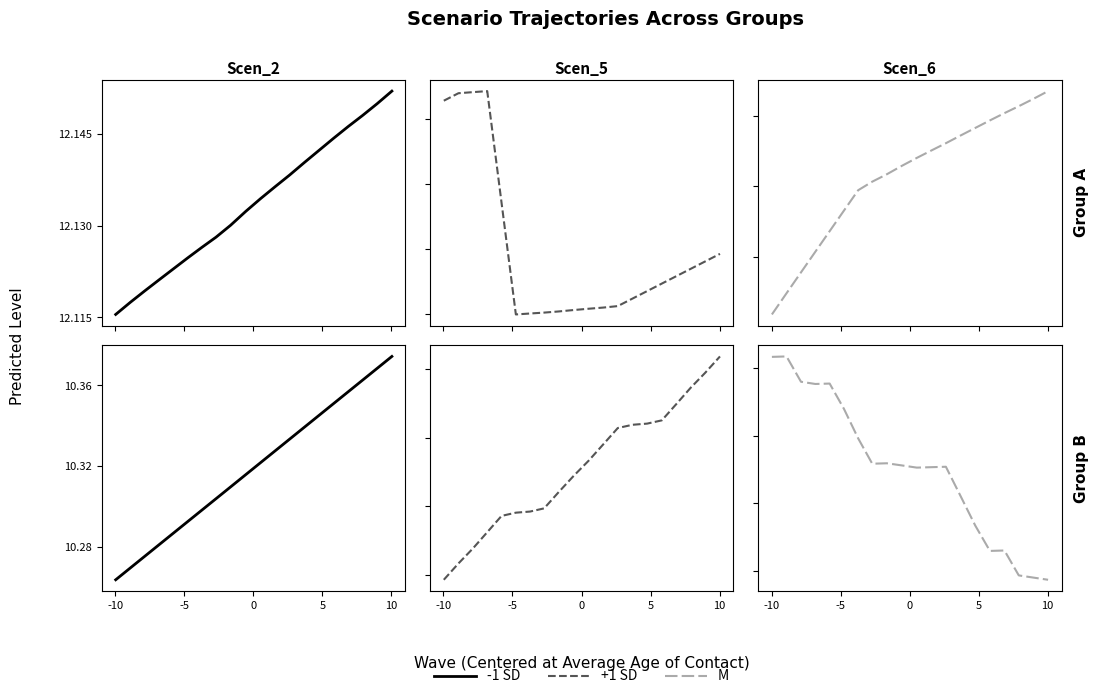

How many lines are shown in the chart?

3